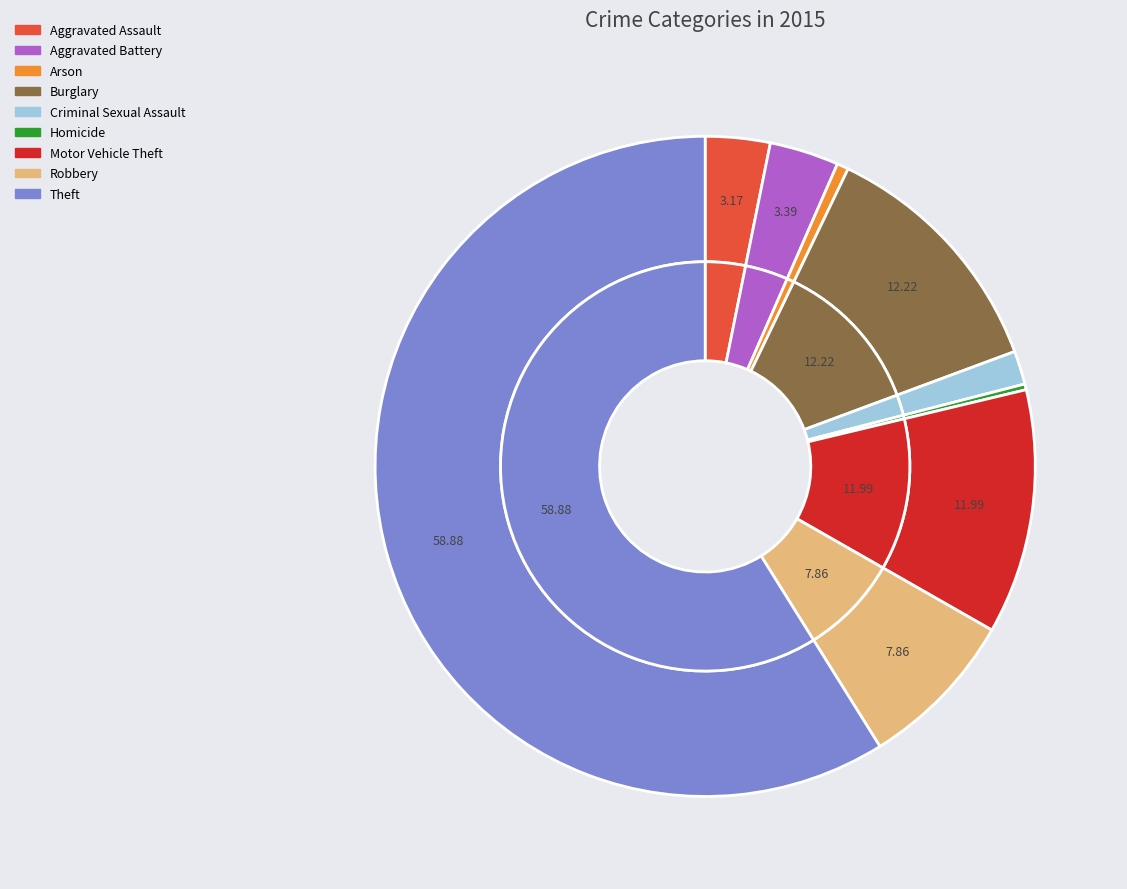

Between Motor Vehicle Theft and Robbery, which is larger?

Motor Vehicle Theft